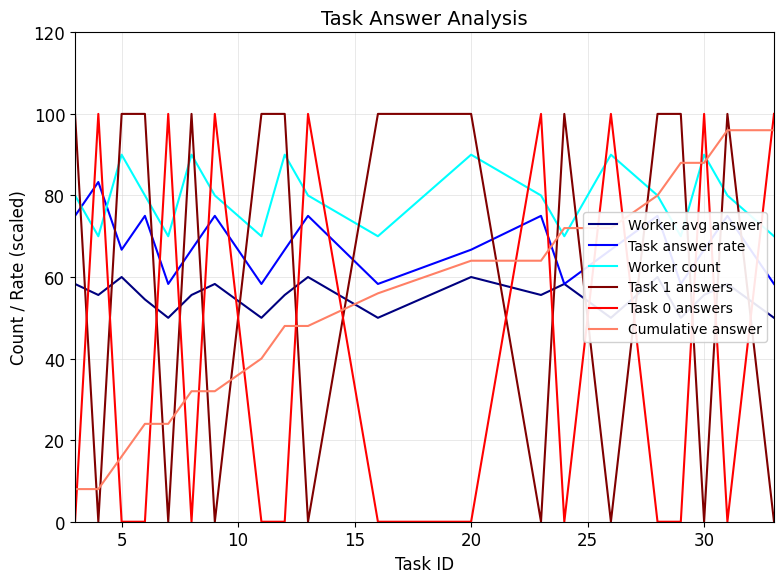

What is the label of the 18th point from the left?

30